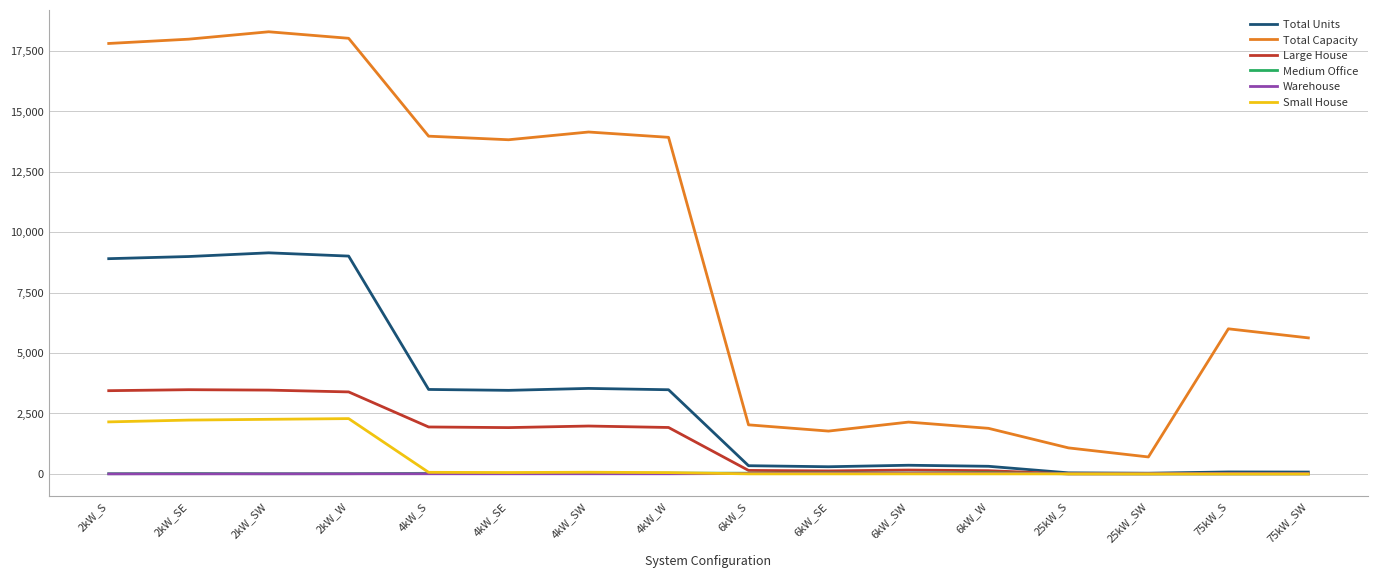

How many values in the Total Units series are below 3455?

8